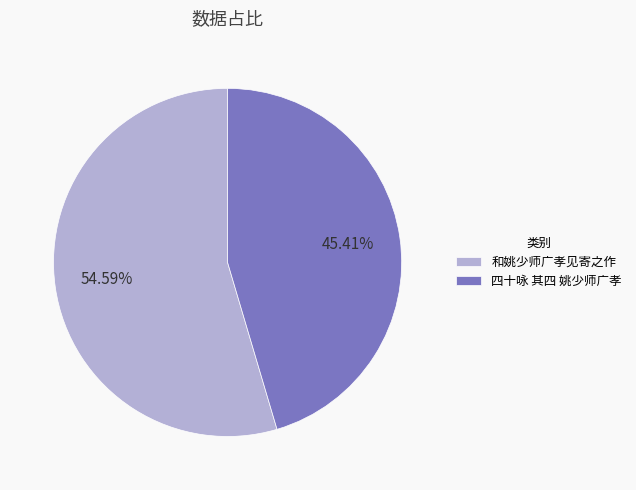

True or false: 四十咏 其四 姚少师广孝 accounts for 33% of the total.

False